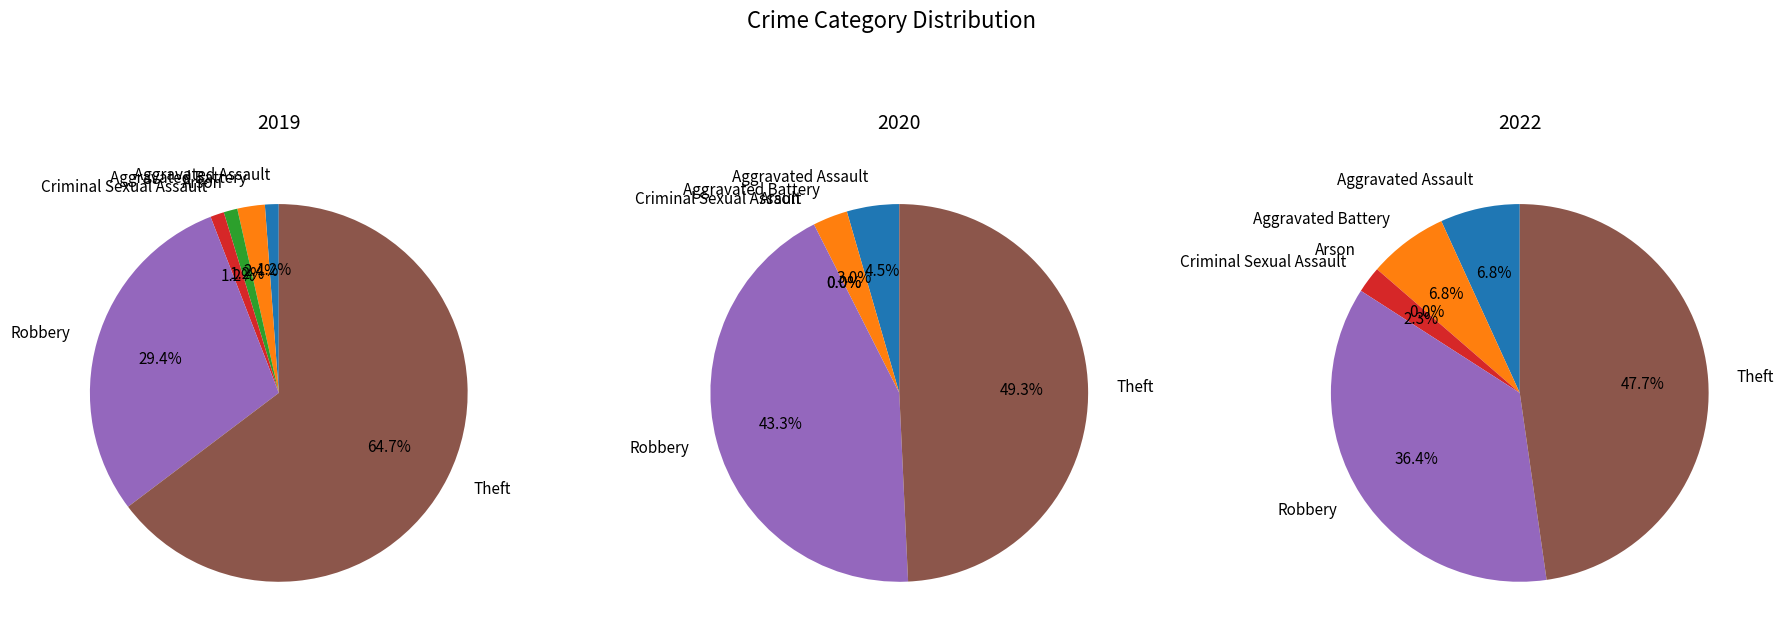

What is the difference between the highest and lowest values at Aggravated Assault?

2